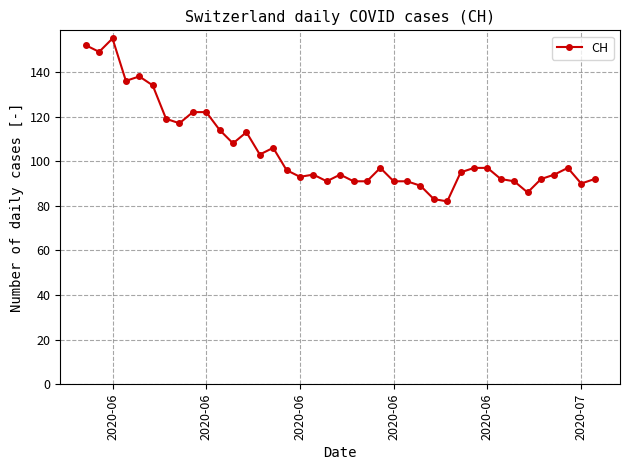

True or false: there are more than 0 points higher than both neighbors.

True